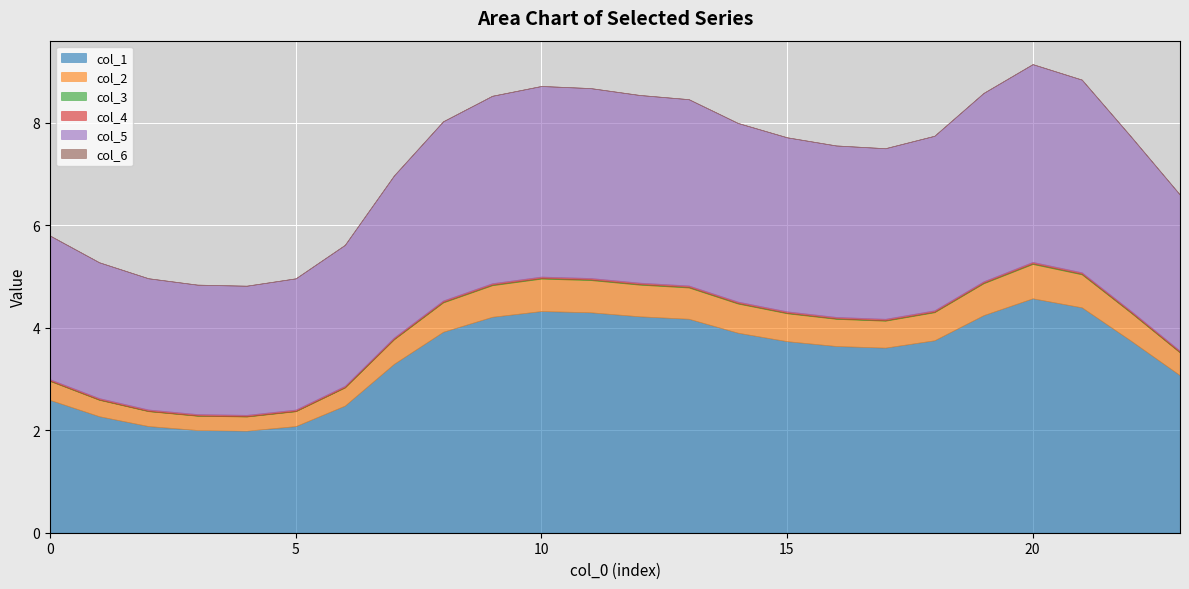

What is the value of the col_5 point at the 12th from the left?

3.7